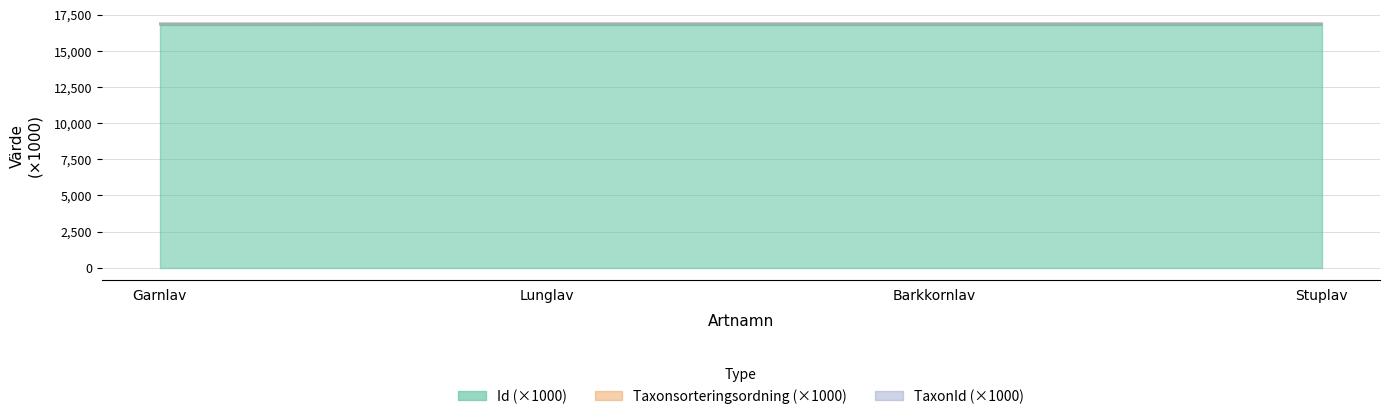

How many lines are shown in the chart?

2